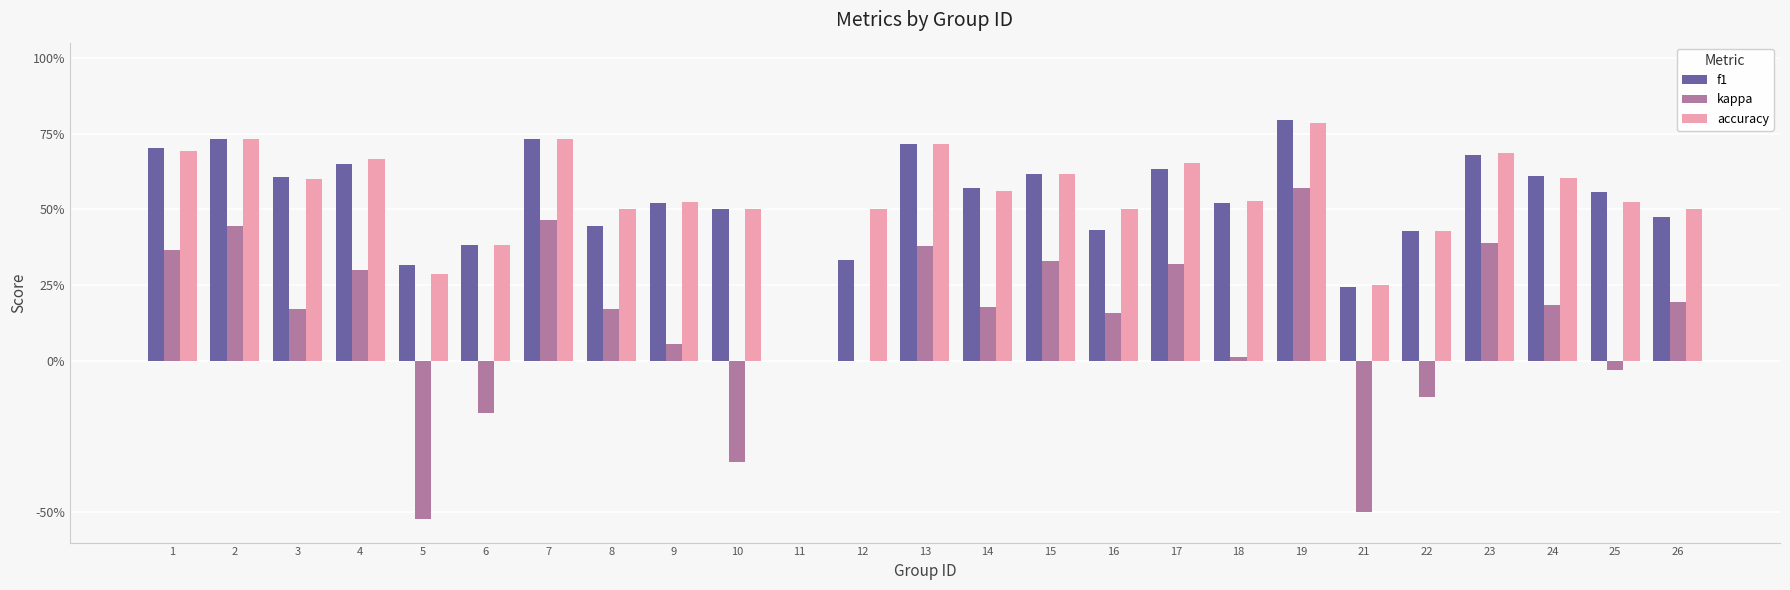

What are all the series names shown in the legend?

f1, kappa, accuracy